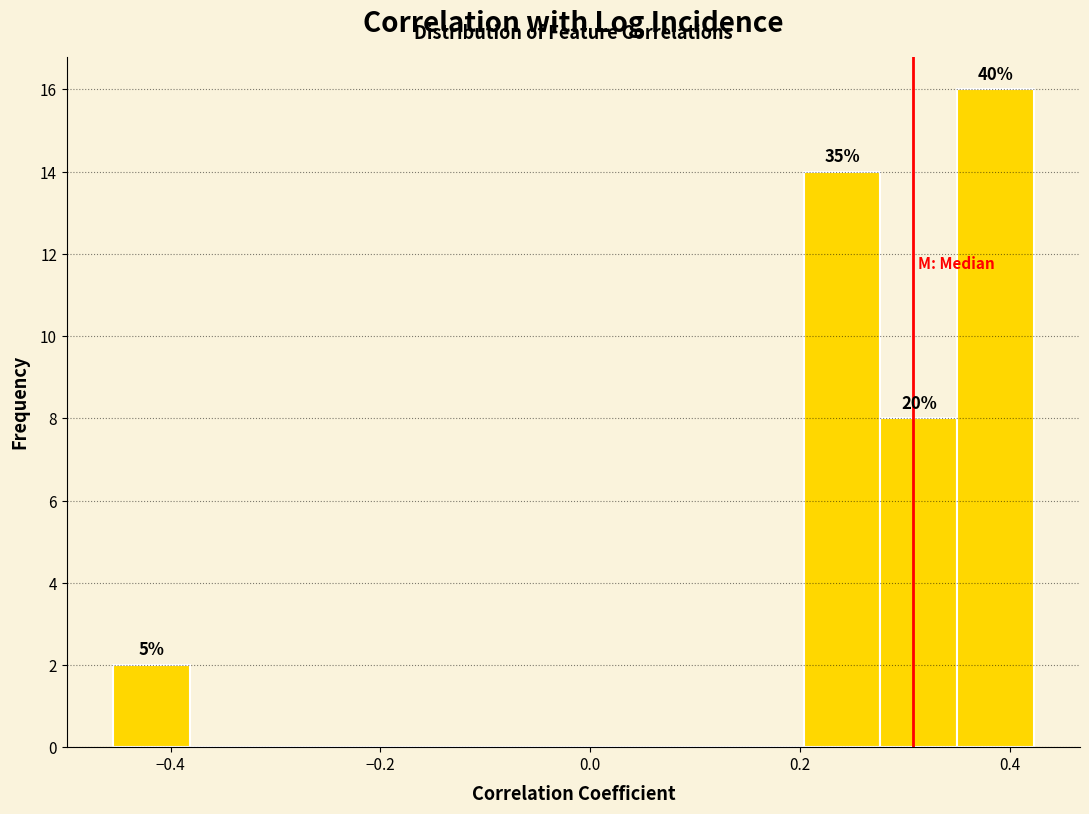

Around what value on the x-axis is the tallest bar? Give the approximate position of its centre, as read against the axis.

0.38